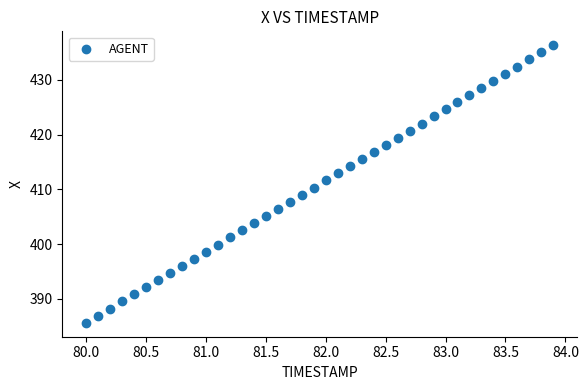

What is the range of Y values (max minus min)?

50.7